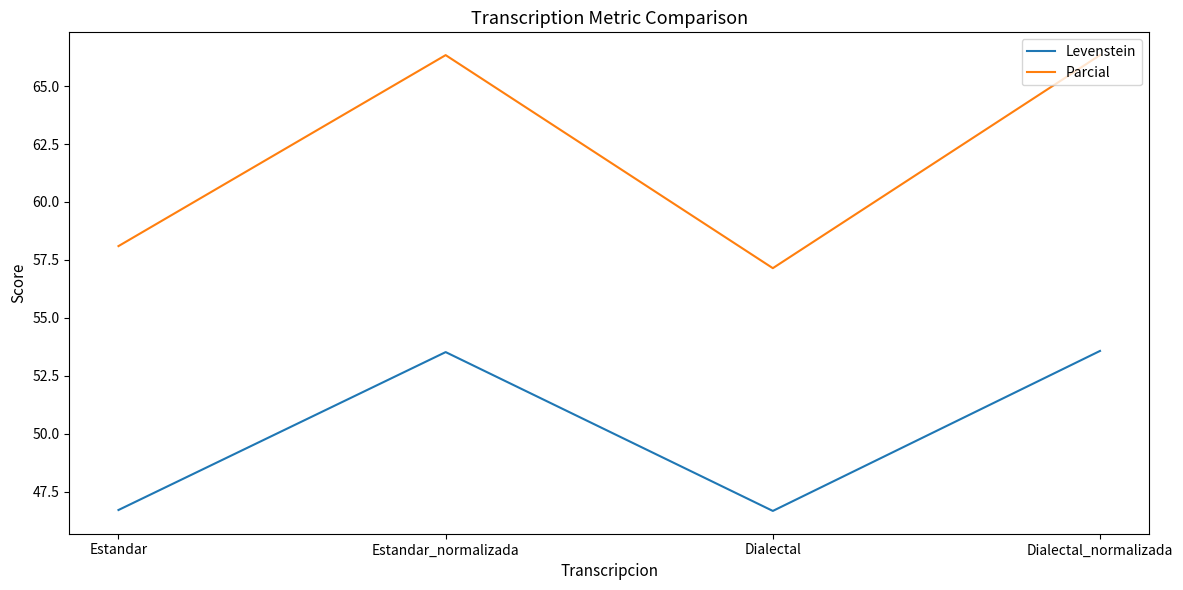

Which series has the largest range (max minus min)?

Parcial